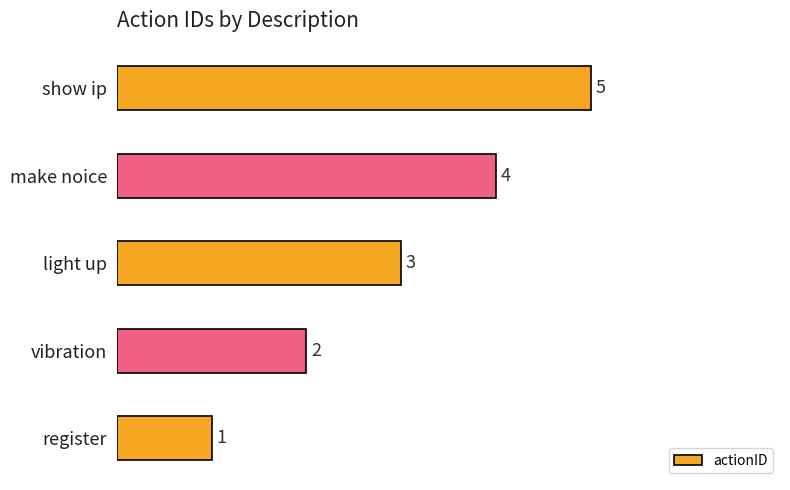

Count the number of categories in the chart.

5